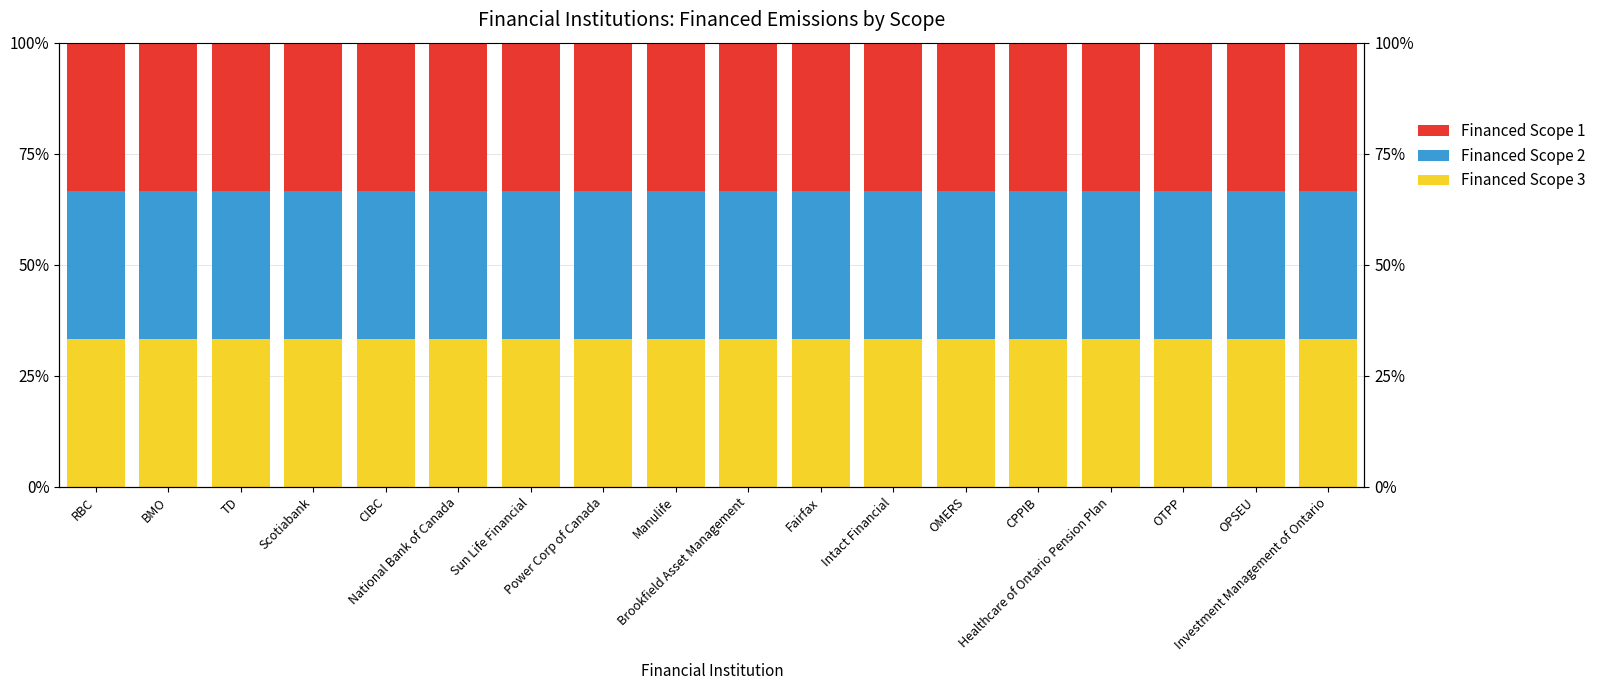

Reading left to right, transcribe all the data shown in this chart.

Financed Scope 3: RBC=33.3	BMO=33.3	TD=33.3	Scotiabank=33.3	CIBC=33.3	National Bank of Canada=33.3	Sun Life Financial=33.3	Power Corp of Canada=33.3	Manulife=33.3	Brookfield Asset Management=33.3	Fairfax=33.3	Intact Financial=33.3	OMERS=33.3	CPPIB=33.3	Healthcare of Ontario Pension Plan=33.3	OTPP=33.3	OPSEU=33.3	Investment Management of Ontario=33.3
Financed Scope 2: RBC=33.3	BMO=33.3	TD=33.3	Scotiabank=33.3	CIBC=33.3	National Bank of Canada=33.3	Sun Life Financial=33.3	Power Corp of Canada=33.3	Manulife=33.3	Brookfield Asset Management=33.3	Fairfax=33.3	Intact Financial=33.3	OMERS=33.3	CPPIB=33.3	Healthcare of Ontario Pension Plan=33.3	OTPP=33.3	OPSEU=33.3	Investment Management of Ontario=33.3
Financed Scope 1: RBC=33.3	BMO=33.3	TD=33.3	Scotiabank=33.3	CIBC=33.3	National Bank of Canada=33.3	Sun Life Financial=33.3	Power Corp of Canada=33.3	Manulife=33.3	Brookfield Asset Management=33.3	Fairfax=33.3	Intact Financial=33.3	OMERS=33.3	CPPIB=33.3	Healthcare of Ontario Pension Plan=33.3	OTPP=33.3	OPSEU=33.3	Investment Management of Ontario=33.3